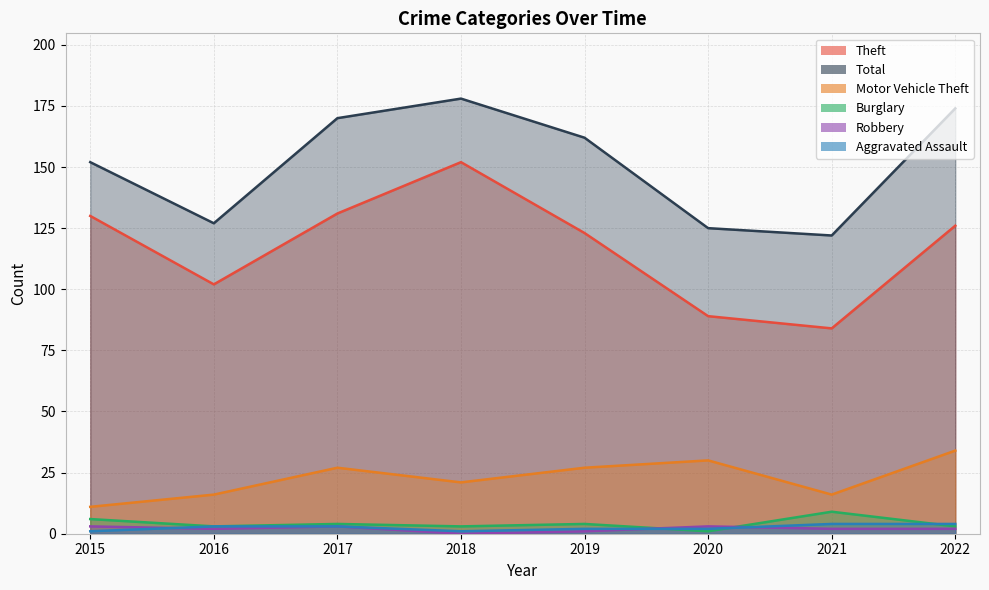

How many interior local valleys does the Robbery series have?

2